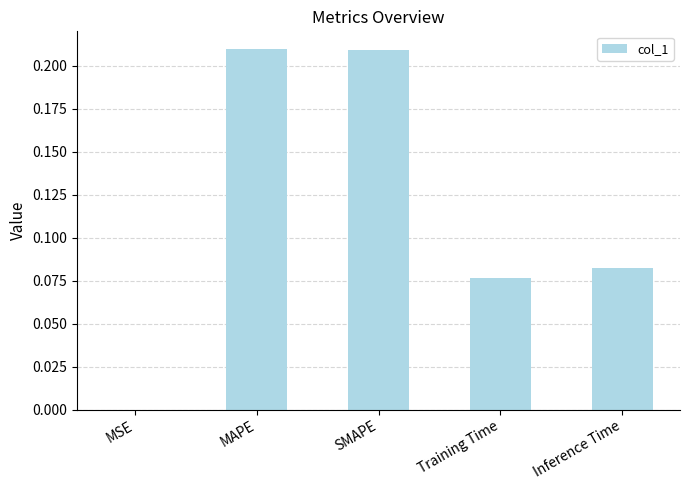

Is it true that the value at MAPE is 0.4?

False